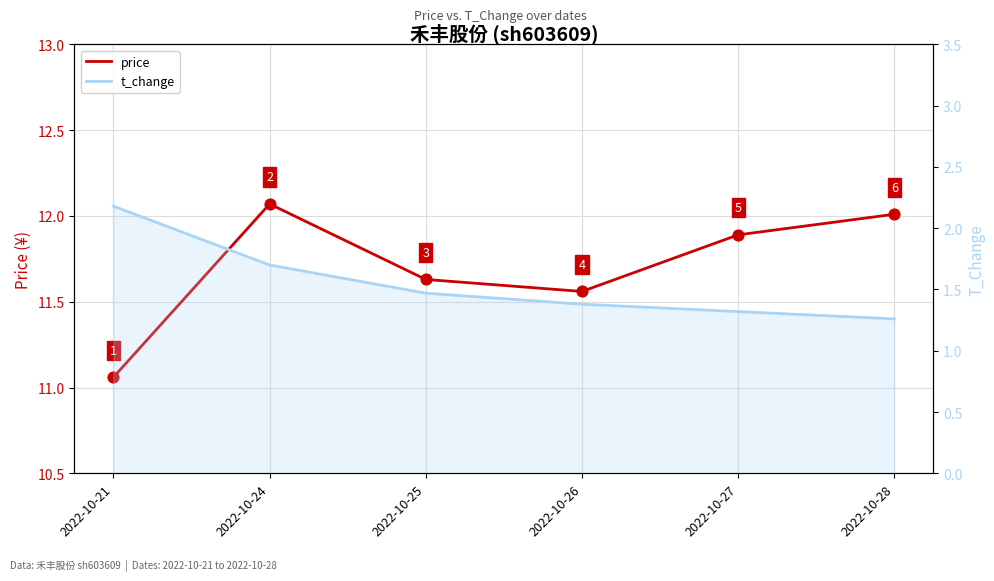

Is the value of t_change at 2022-10-28 greater than the value of price at 2022-10-26?

No